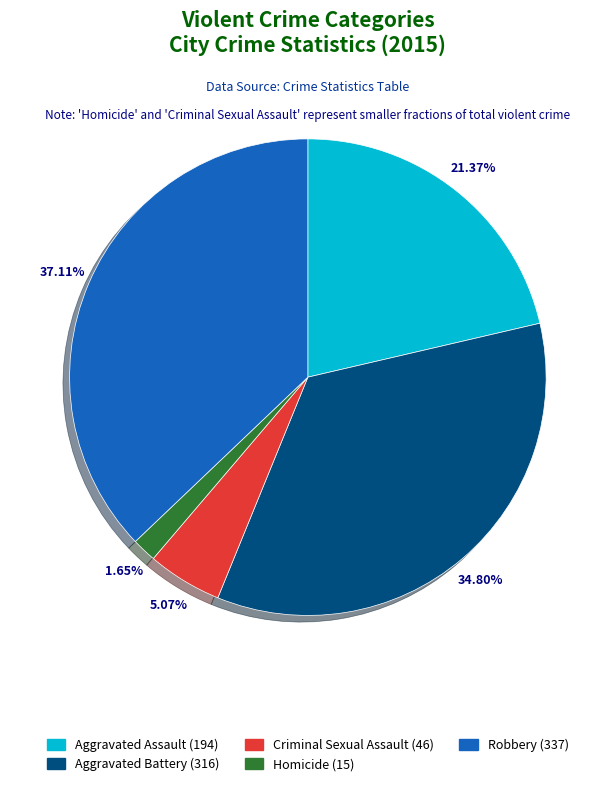

To the nearest percent, what portion does Robbery represent?

37%